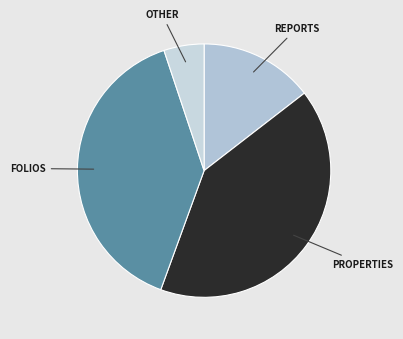

Which category has the biggest portion of the pie?

PROPERTIES